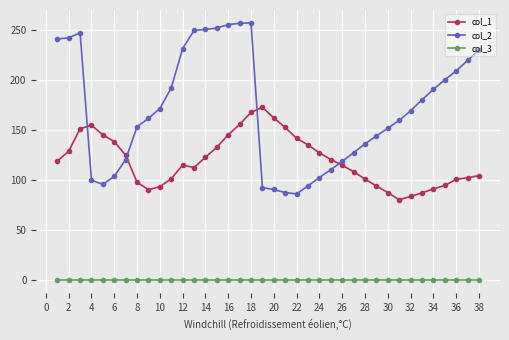

How many values in the col_1 series are below 118?

19